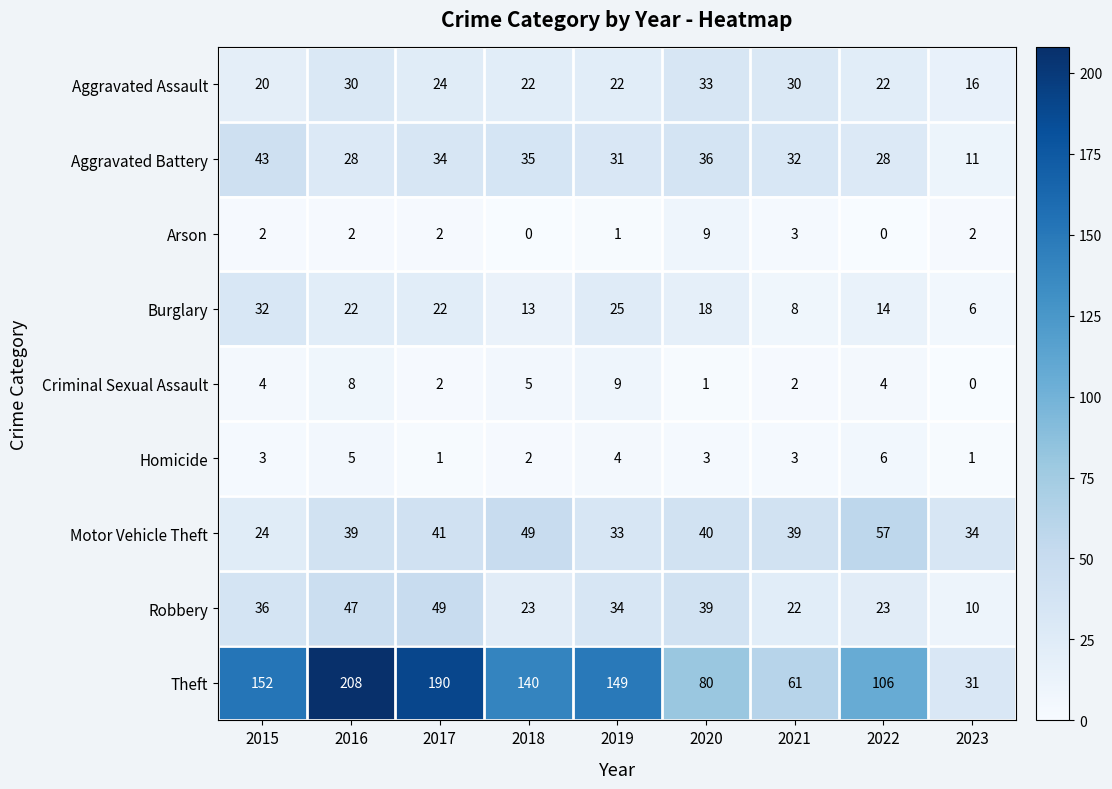

Is the value of Theft at 2022 greater than the value of Burglary at 2021?

Yes